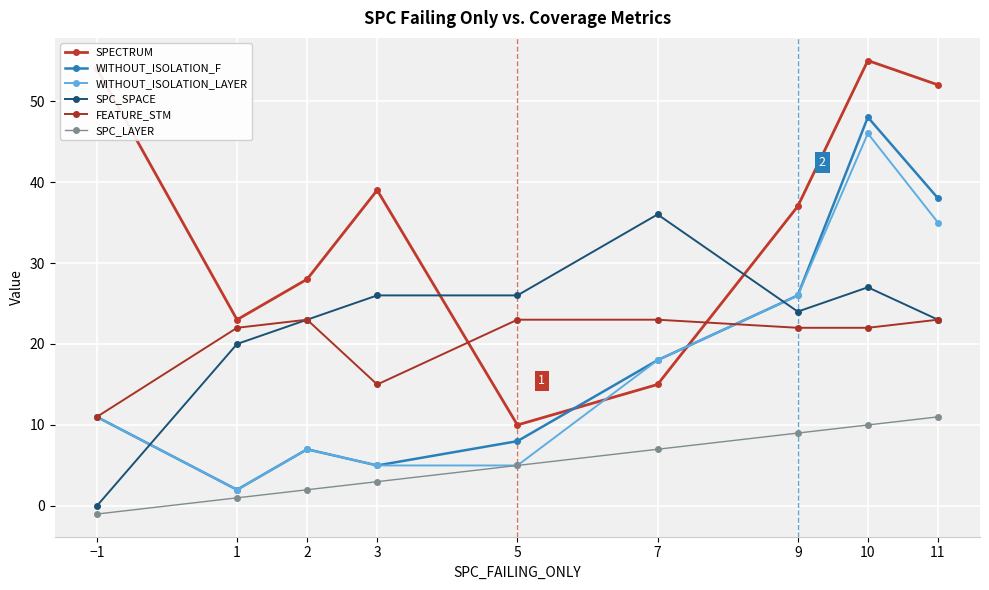

Reading left to right, transcribe all the data shown in this chart.

SPECTRUM: 54	23	28	39	10	15	37	55	52
WITHOUT_ISOLATION_F: 11	2	7	5	8	18	26	48	38
WITHOUT_ISOLATION_LAYER: 11	2	7	5	5	18	26	46	35
SPC_SPACE: 0	20	23	26	26	36	24	27	23
FEATURE_STM: 11	22	23	15	23	23	22	22	23
SPC_LAYER: -1	1	2	3	5	7	9	10	11